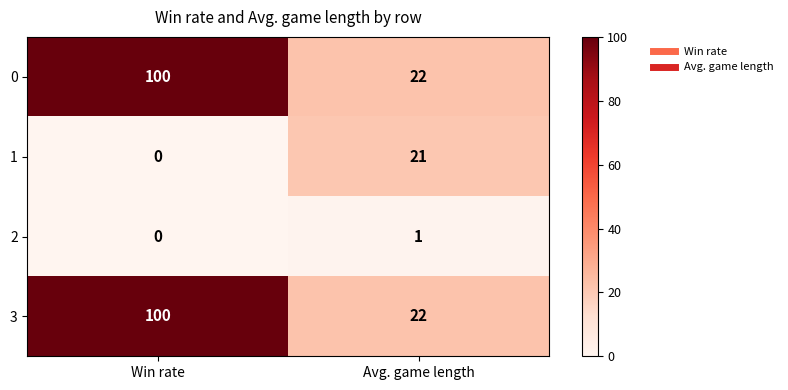

What is the spread (max minus min) of values at Win rate?

100